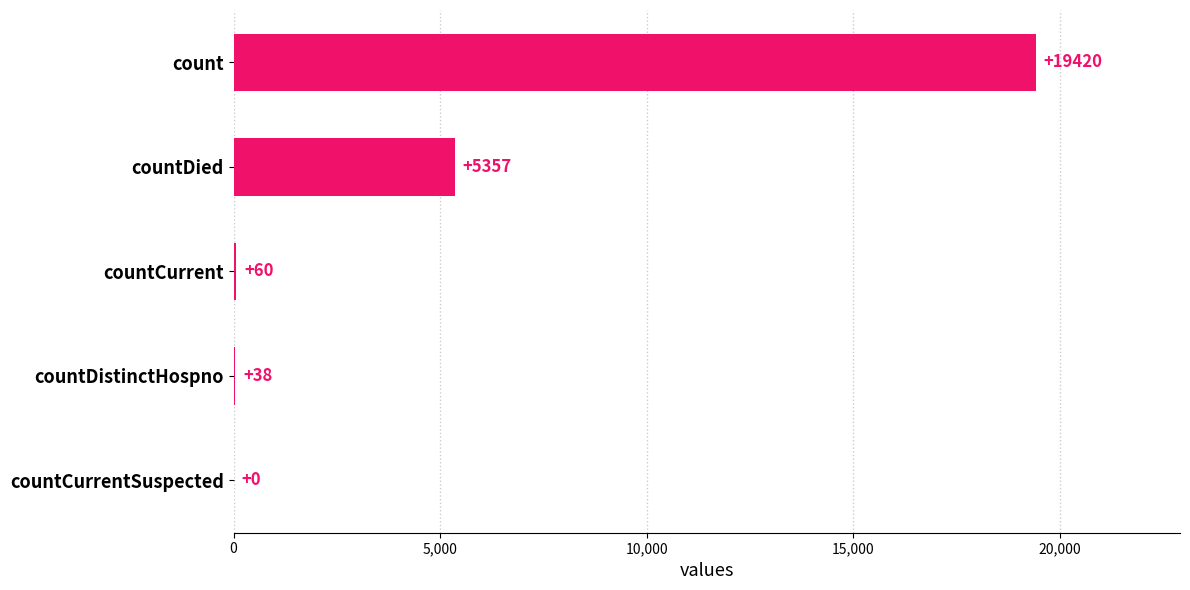

True or false: the data shows 19420 at count.

True